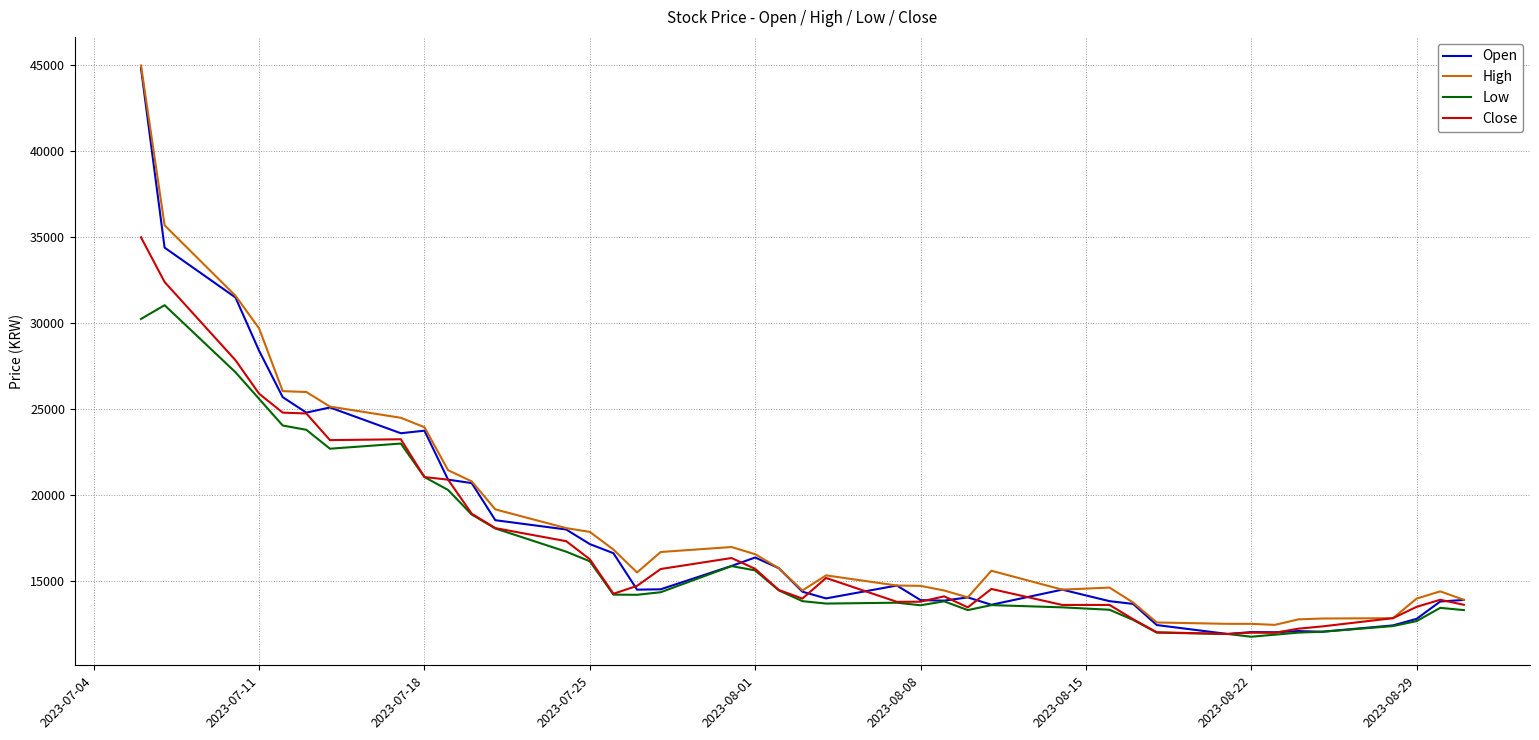

What is the lowest value of the Close series?

11920